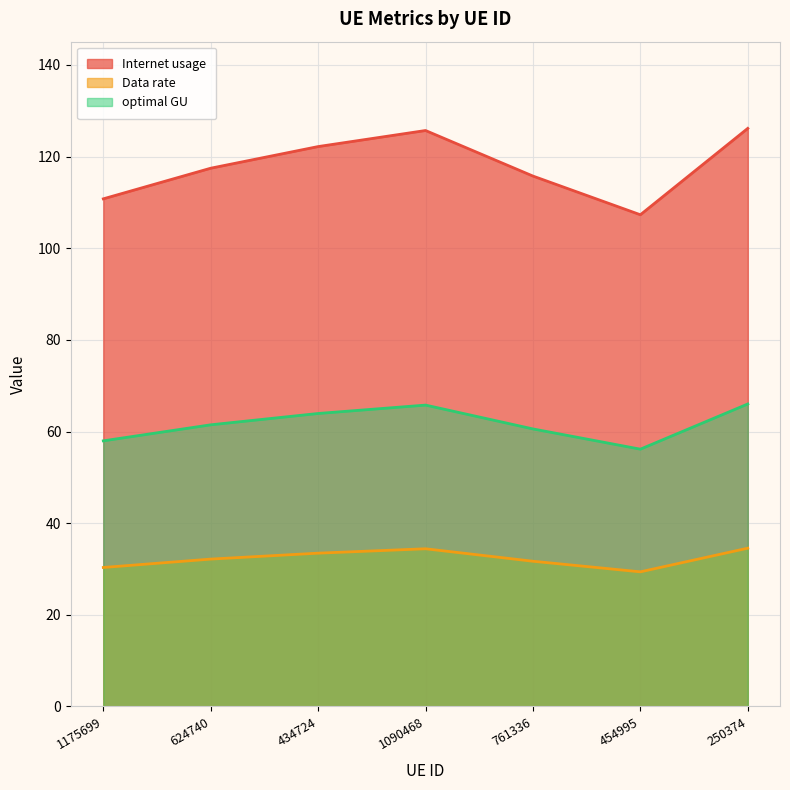

What is the value of the Internet usage point at the 5th from the left?

115.7